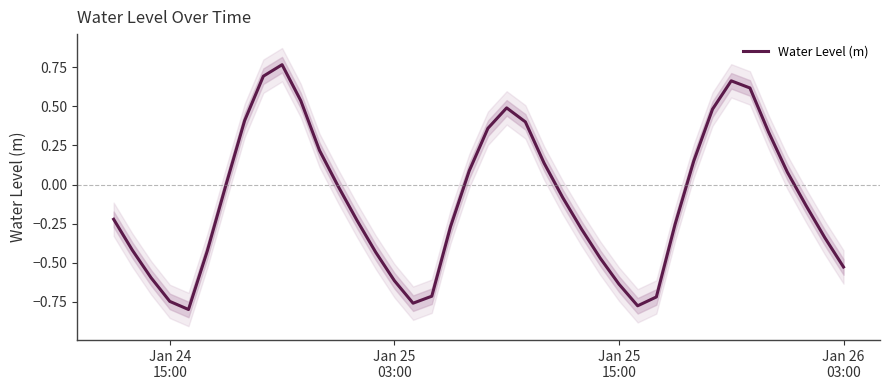

Is this an area chart (filled region under the line)?

No